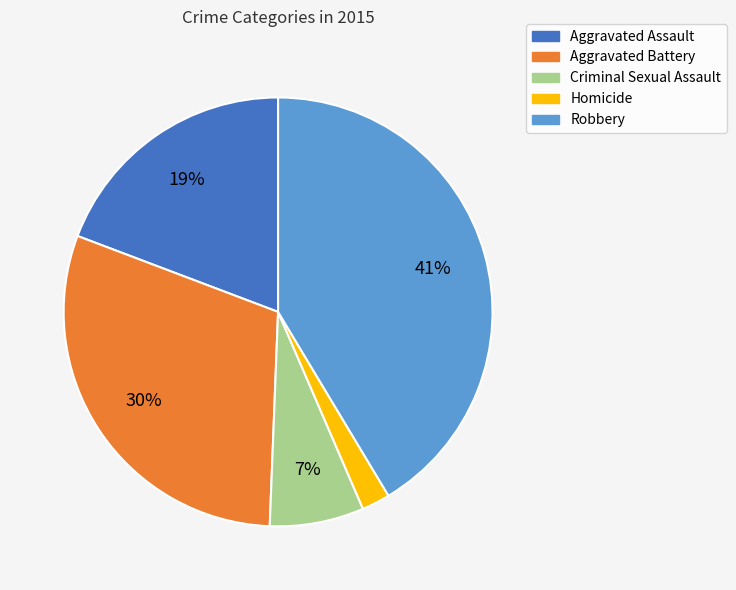

Which slice is the largest?

Robbery